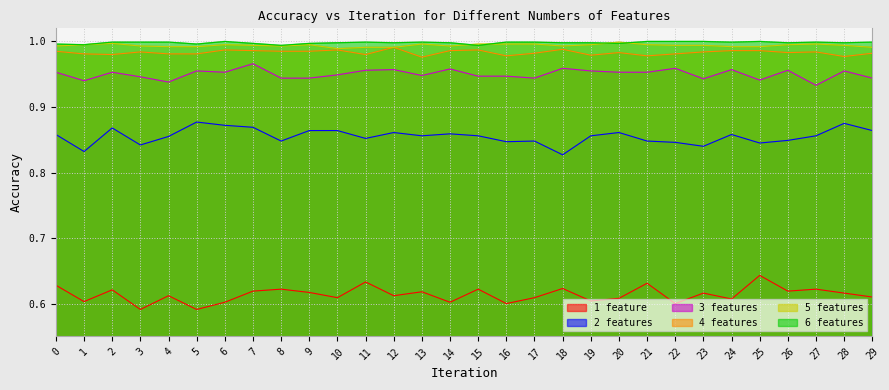

Where is 4 features nearest to the value 0?

13